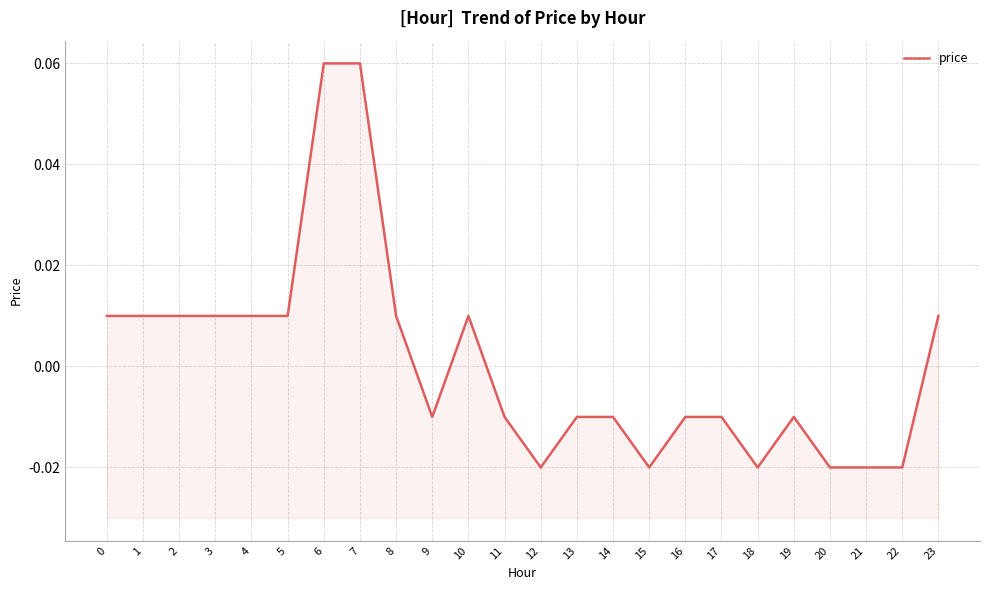

The chart shows a value of 0.1 at 7. True or false?

True